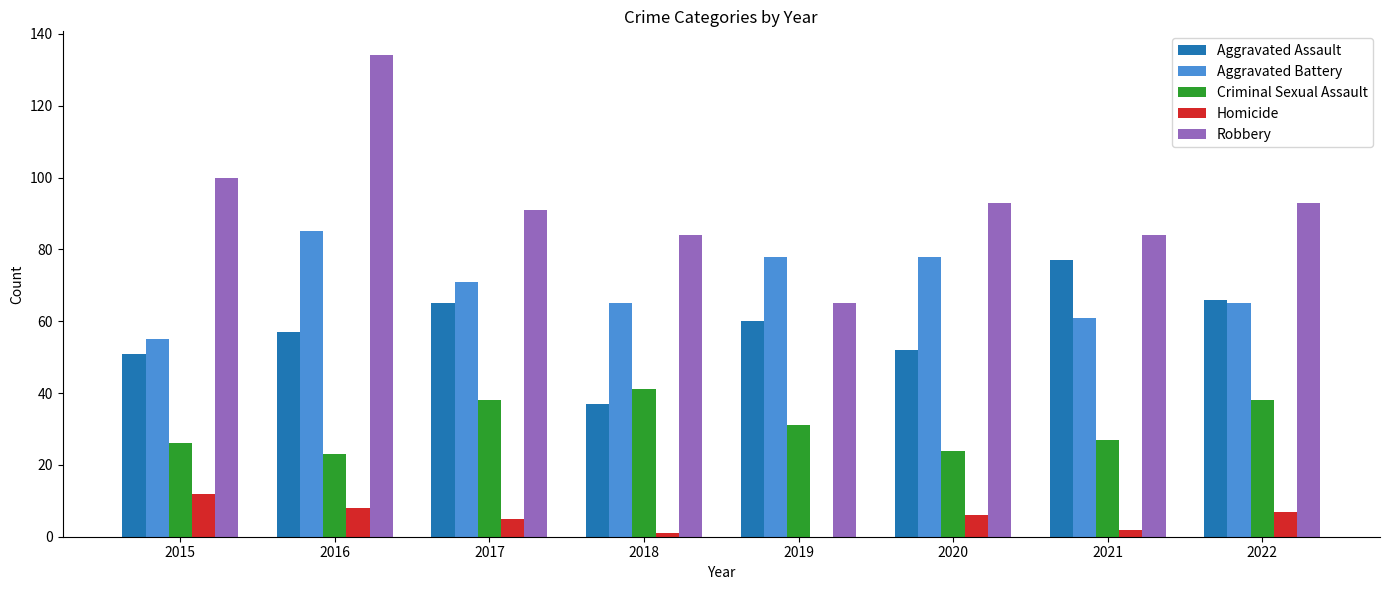

Is the value of Homicide at 2021 greater than the value of Aggravated Battery at 2018?

No